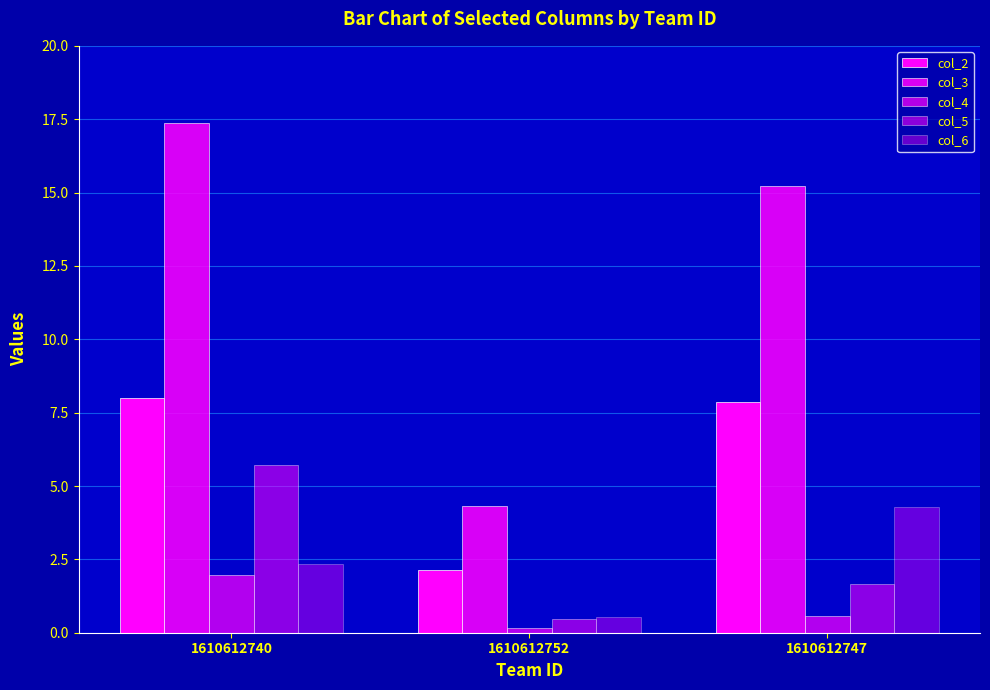

Is it true that col_3 equals 7.8 at 1610612747?

False